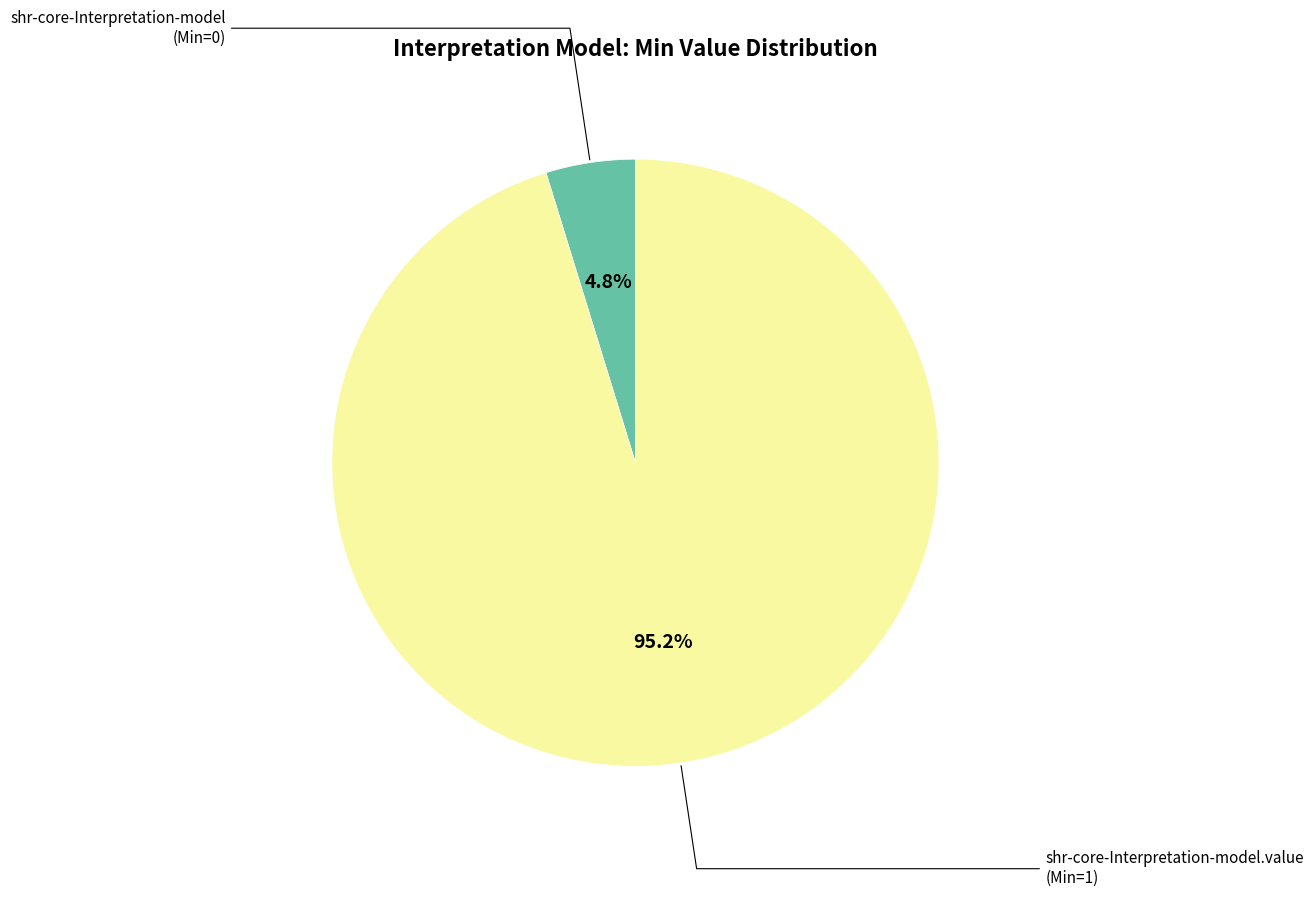

Is there a majority slice in this chart?

Yes